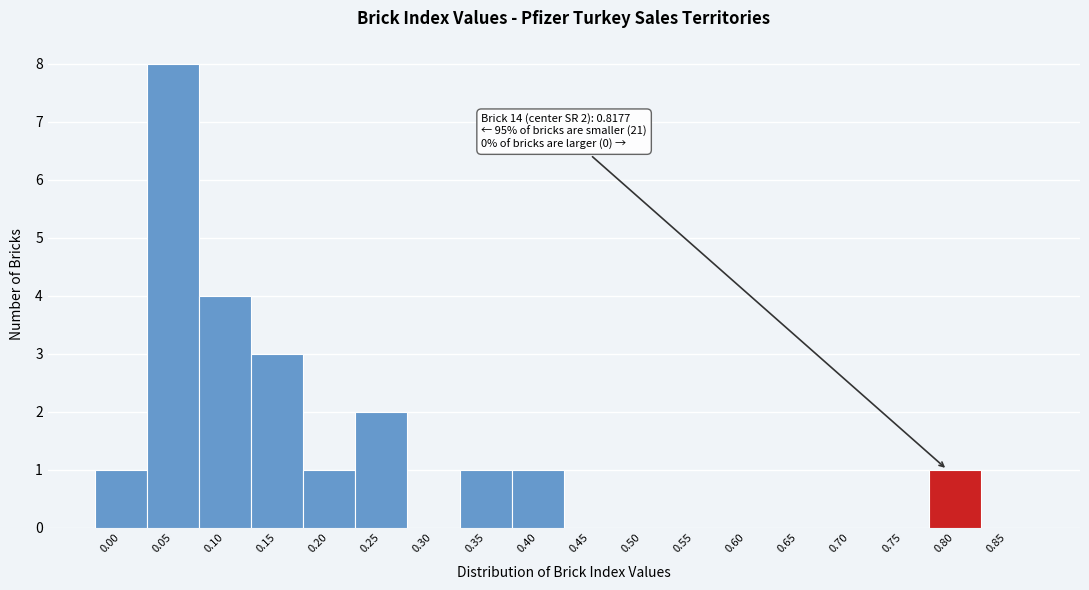

Reading left to right, transcribe all the data shown in this chart.

0.00=1	0.05=8	0.10=4	0.15=3	0.20=1	0.25=2	0.30=0	0.35=1	0.40=1	0.45=0	0.50=0	0.55=0	0.60=0	0.65=0	0.70=0	0.75=0	0.80=1	0.85=0